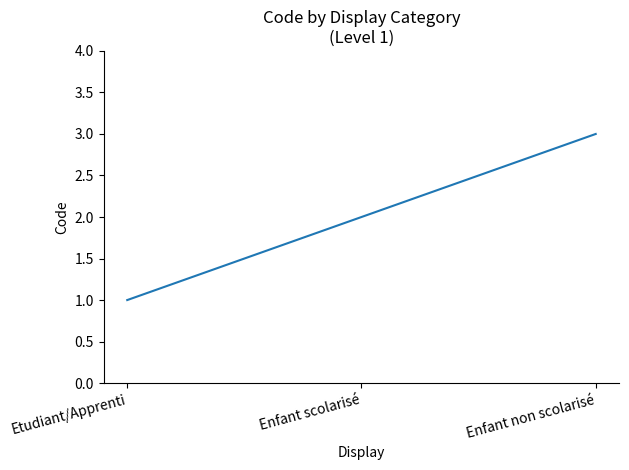

Which label corresponds to the smallest value in the chart?

Etudiant/Apprenti